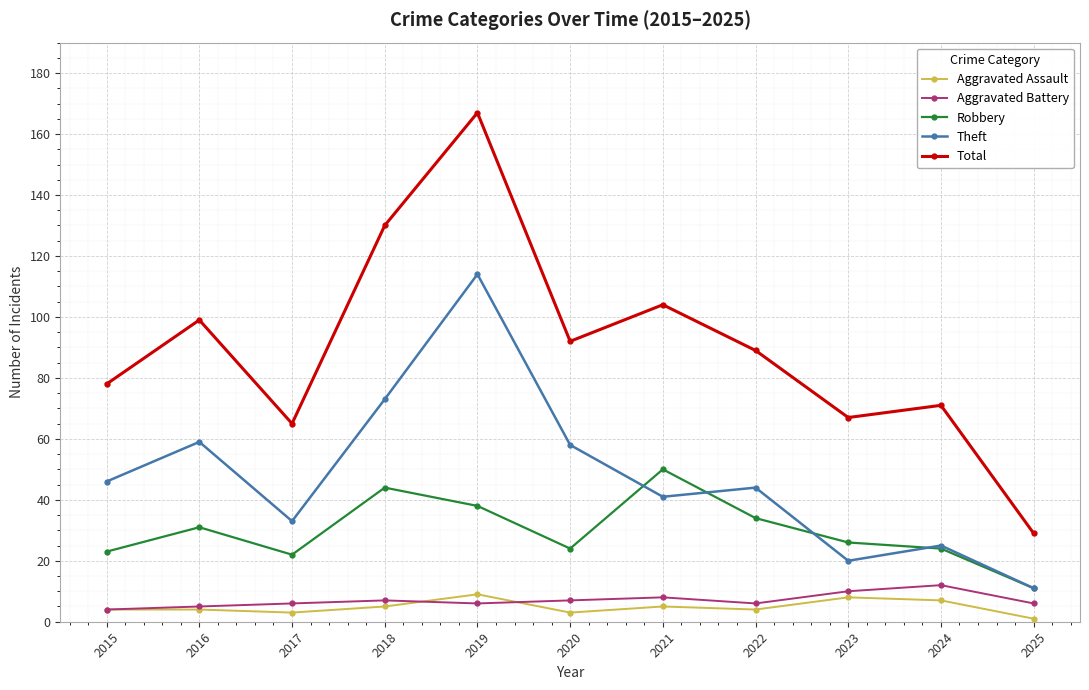

Where is the first local maximum for Robbery?

2016